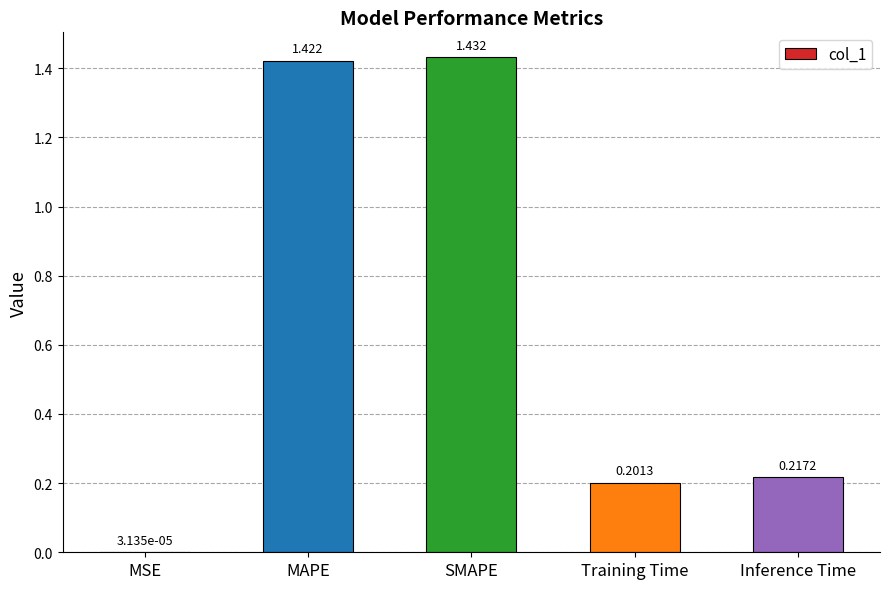

What is the change in value from MAPE to Training Time?

-1.2